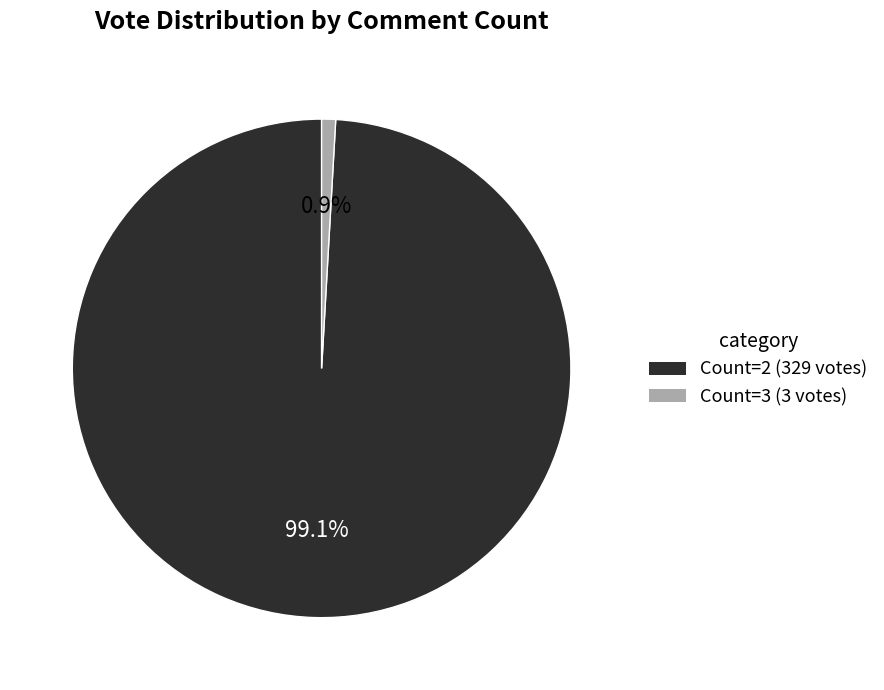

Is there any slice that represents more than half of the pie?

Yes